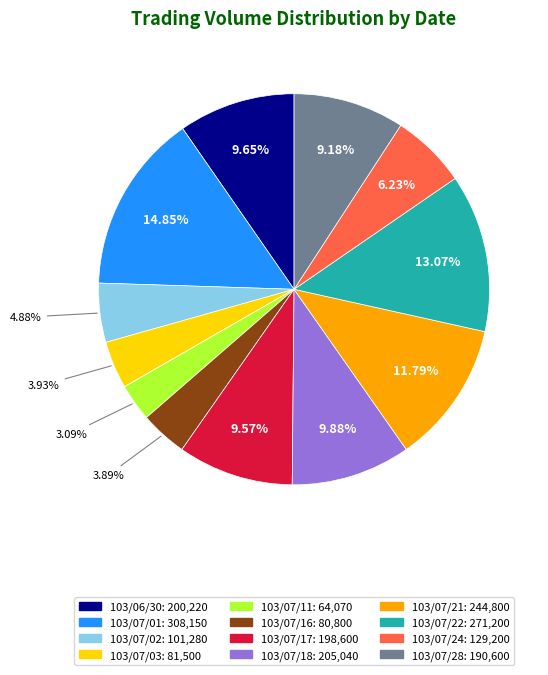

Do 103/07/24 and 103/07/28 together represent more than half of the pie?

No